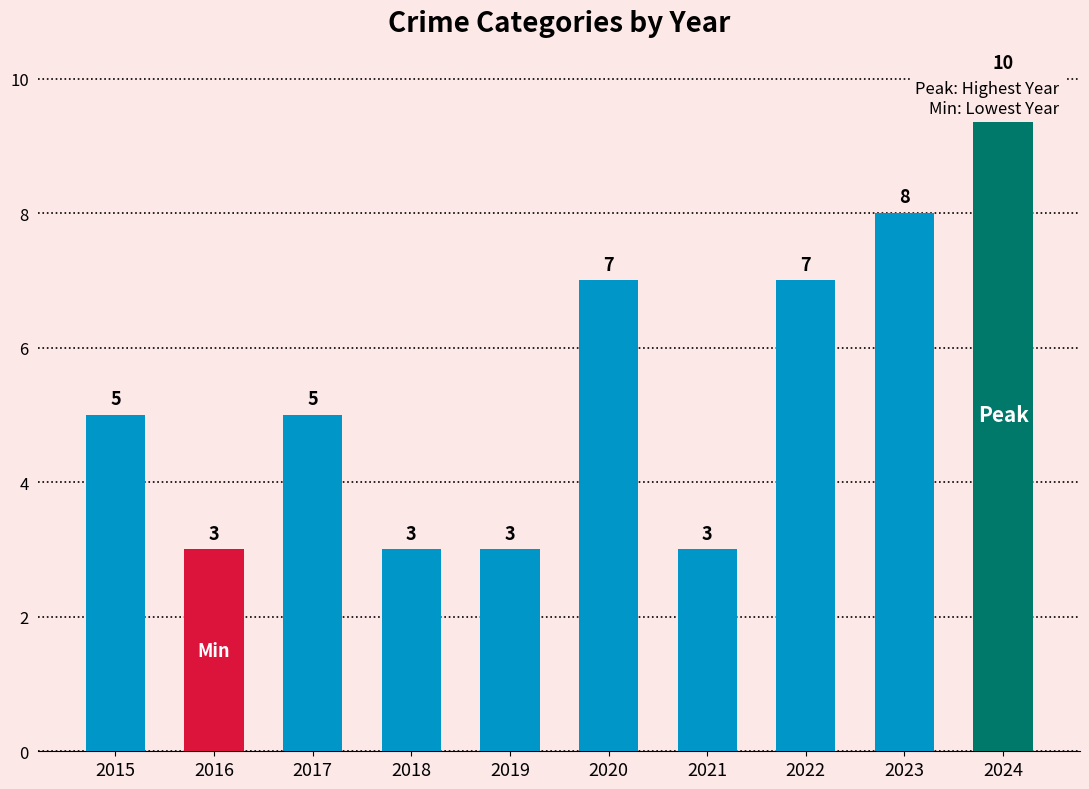

Reading left to right, what are all the values shown in this chart?

2015=5	2016=3	2017=5	2018=3	2019=3	2020=7	2021=3	2022=7	2023=8	2024=10